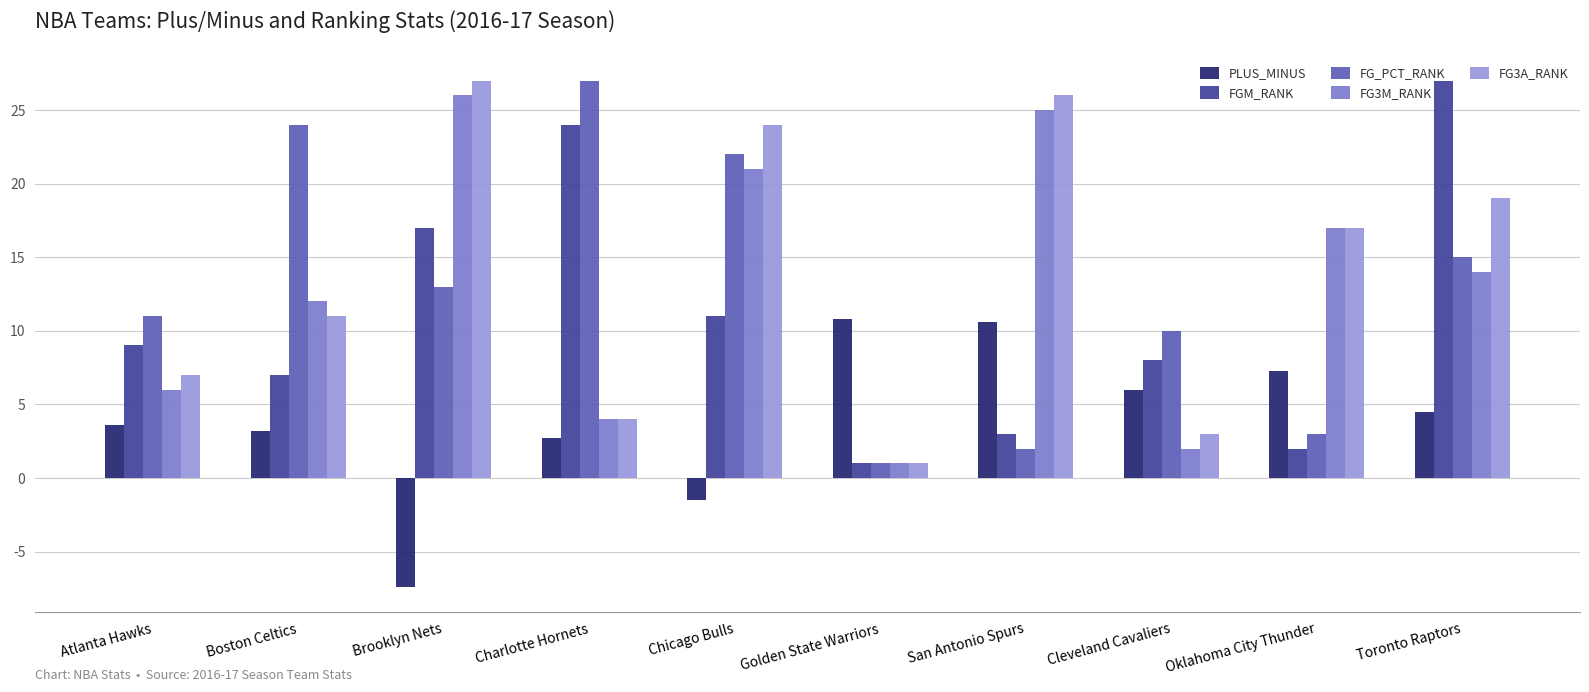

Reading left to right, extract all data points from this chart.

PLUS_MINUS: 3.6	3.2	-7.4	2.7	-1.5	10.8	10.6	6.0	7.3	4.5
FGM_RANK: 9.0	7.0	17.0	24.0	11.0	1.0	3.0	8.0	2.0	27.0
FG_PCT_RANK: 11.0	24.0	13.0	27.0	22.0	1.0	2.0	10.0	3.0	15.0
FG3M_RANK: 6.0	12.0	26.0	4.0	21.0	1.0	25.0	2.0	17.0	14.0
FG3A_RANK: 7.0	11.0	27.0	4.0	24.0	1.0	26.0	3.0	17.0	19.0